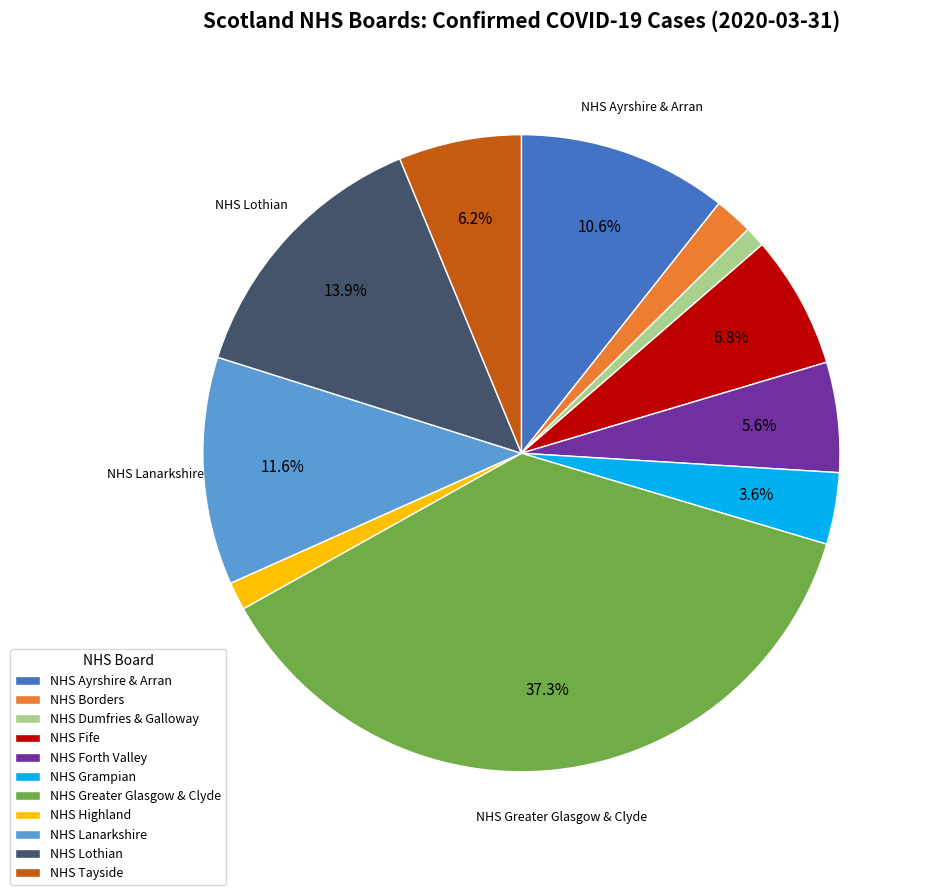

Between NHS Lothian and NHS Tayside, which is larger?

NHS Lothian